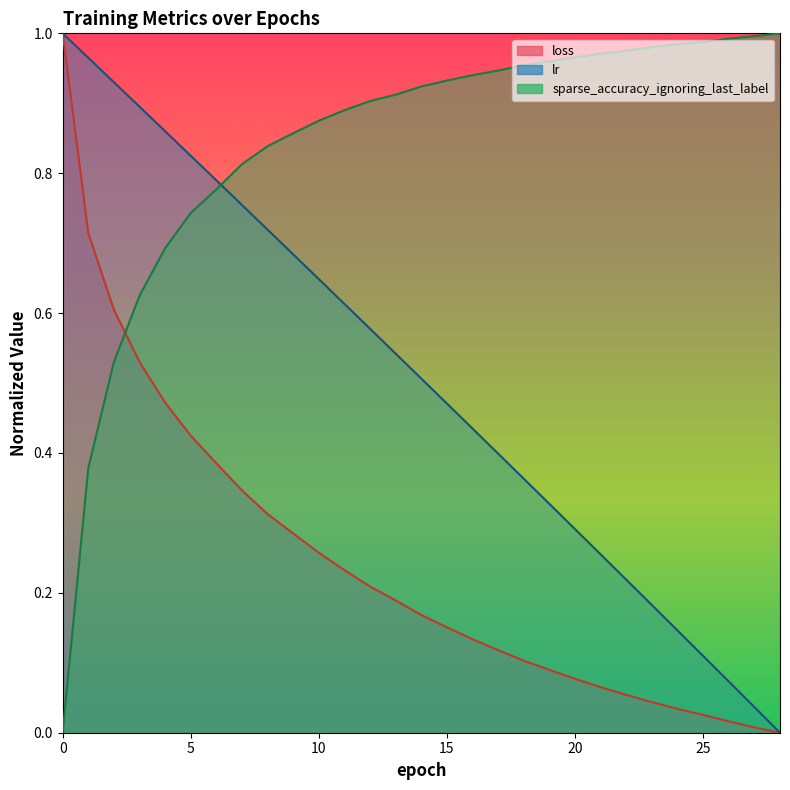

True or false: sparse_accuracy_ignoring_last_label has more than 0 interior local peaks.

False